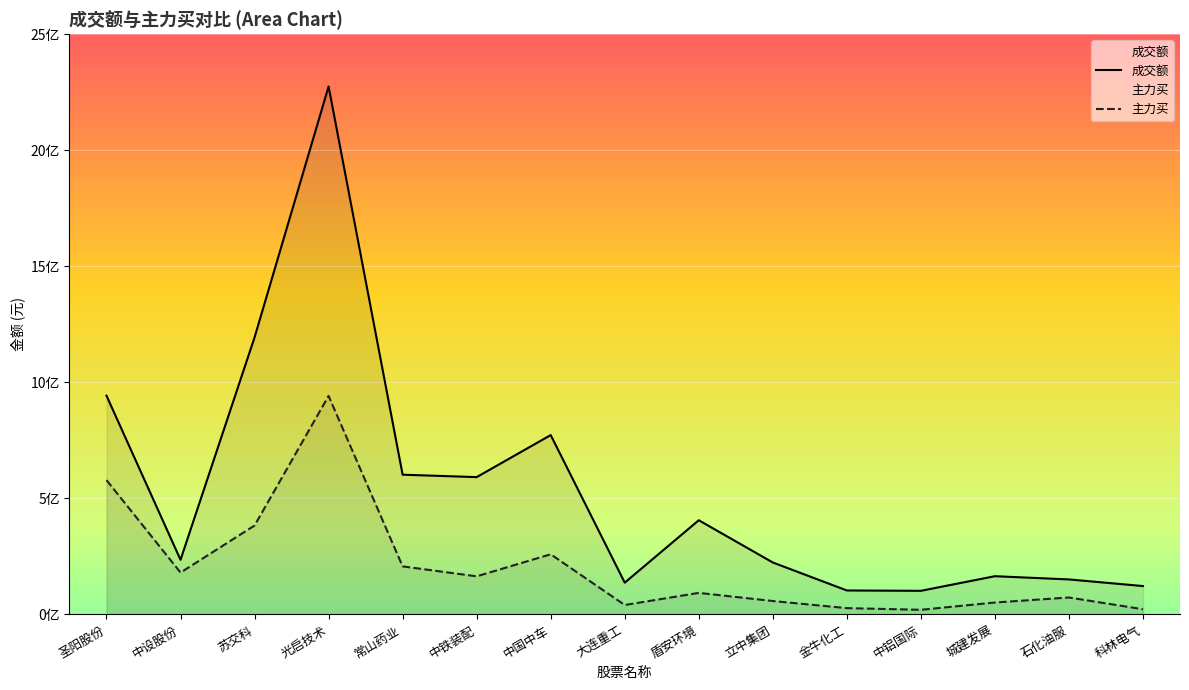

At how many categories does at least one series exceed 622785869?

4